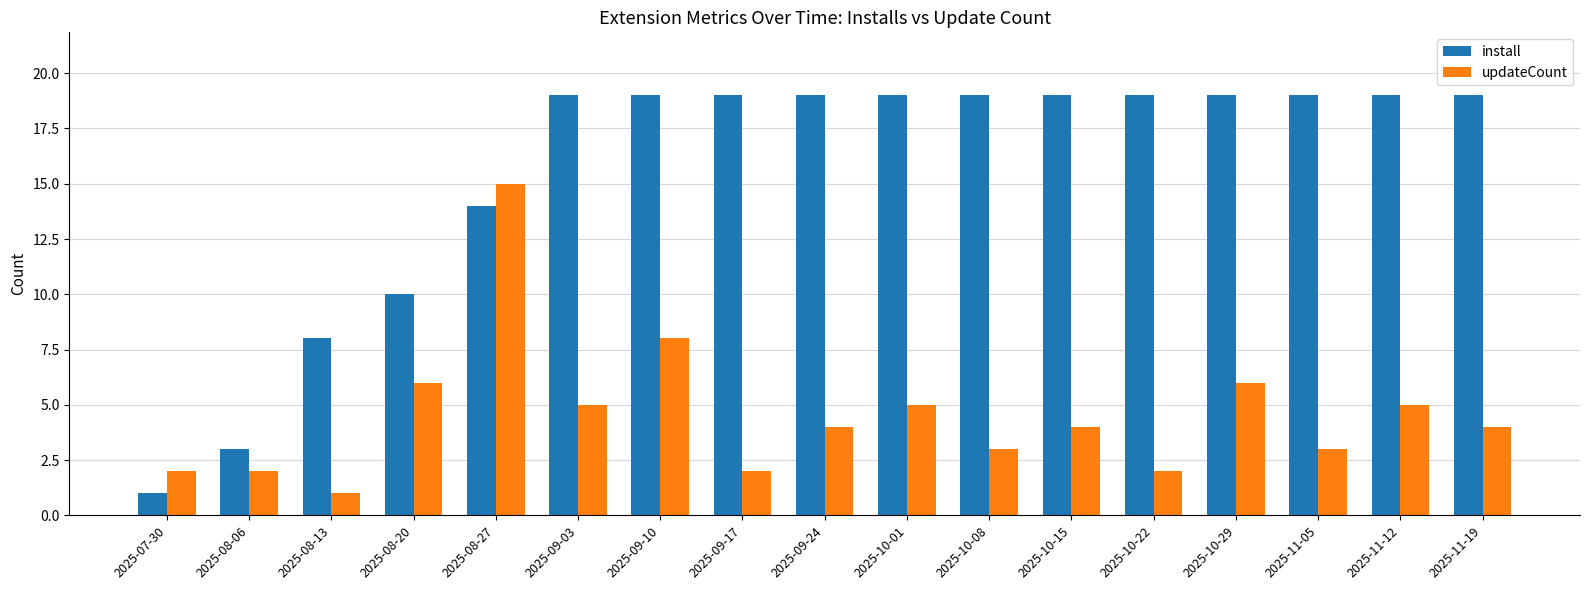

List the series in order of their overall mean, lowest first.

updateCount, install